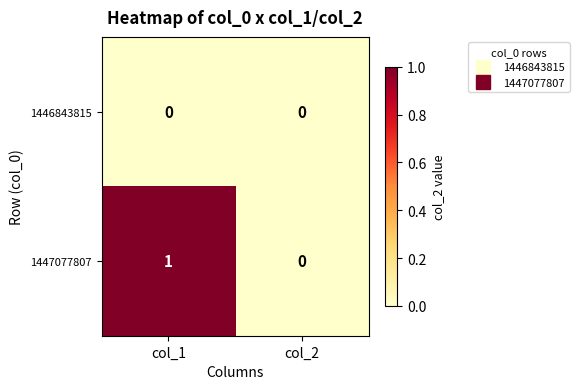

Where is 1447077807 nearest to the value 0?

col_2